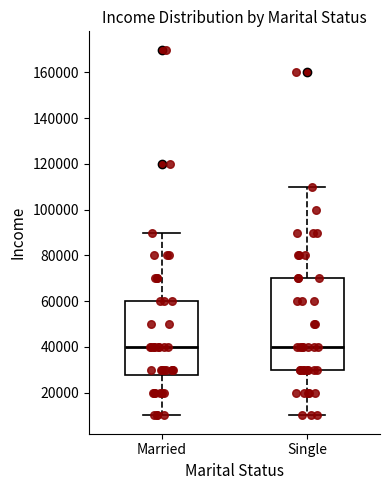

Which box is the tallest, from its lower edge to its upper edge?

Single